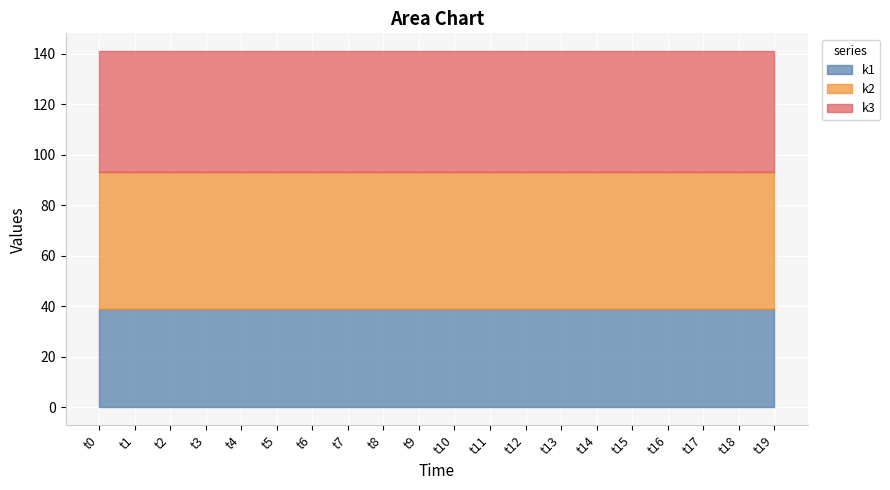

True or false: k3 and k1 cross at least once.

False